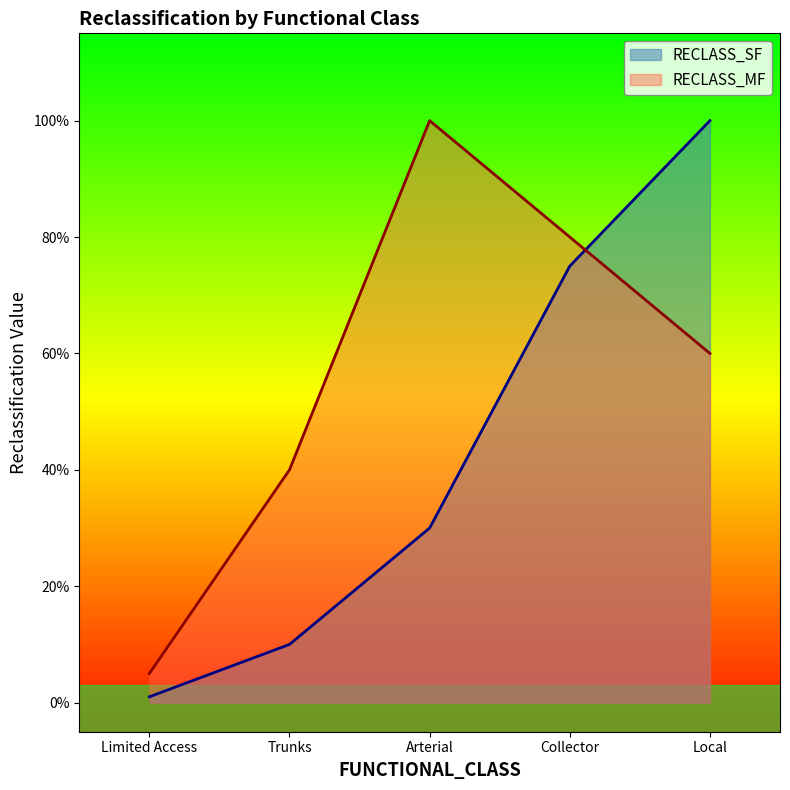

Which series changed the most between Arterial and Collector?

RECLASS_SF